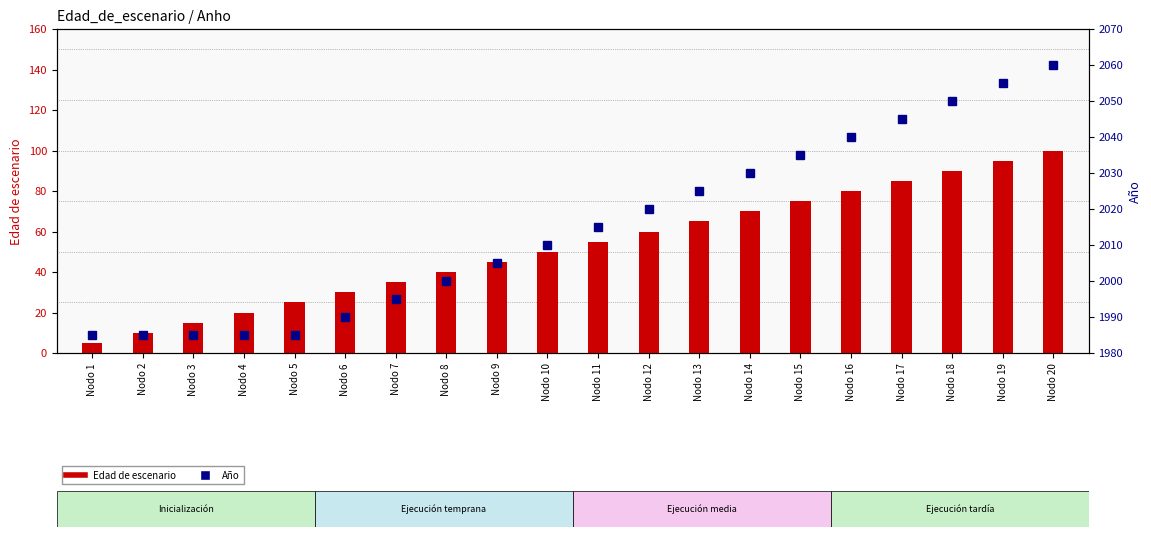

Rank the categories by Edad de escenario value from highest to lowest.

Nodo 20, Nodo 19, Nodo 18, Nodo 17, Nodo 16, Nodo 15, Nodo 14, Nodo 13, Nodo 12, Nodo 11, Nodo 10, Nodo 9, Nodo 8, Nodo 7, Nodo 6, Nodo 5, Nodo 4, Nodo 3, Nodo 2, Nodo 1